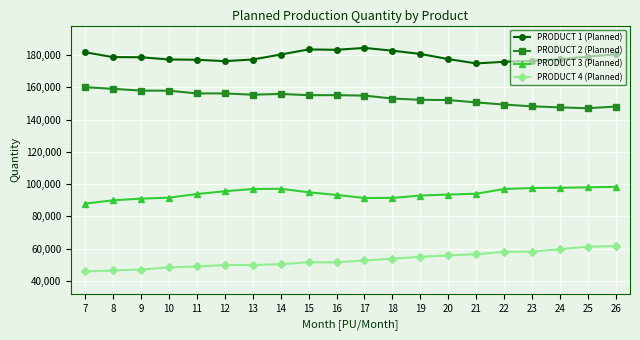

At which label does PRODUCT 3 (Planned) first exceed 94079?

12